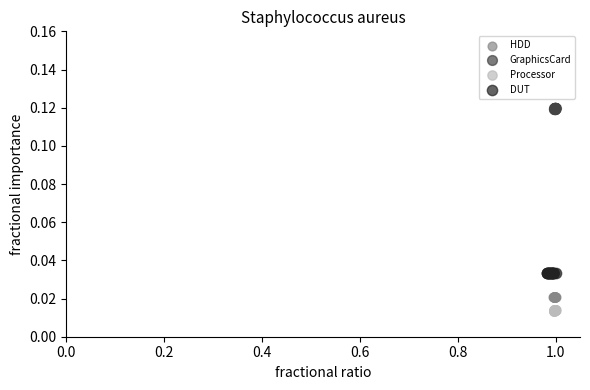

Which series reaches the maximum Y coordinate?

GraphicsCard